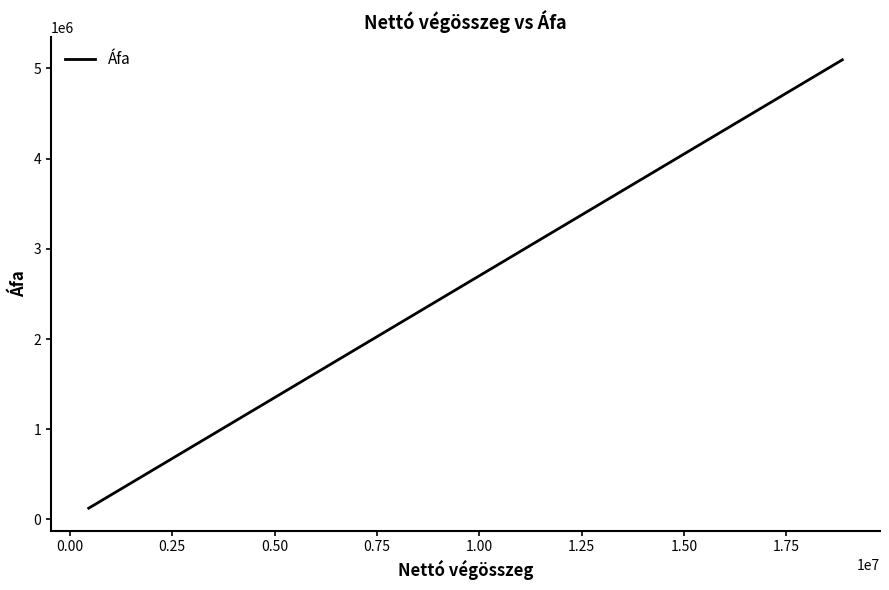

What is the greatest value displayed?

5094673